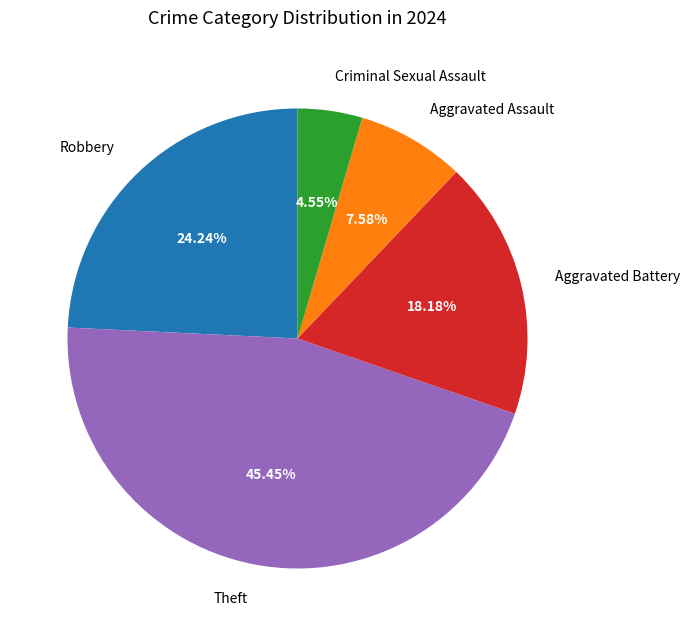

How many segments does this pie chart have?

5